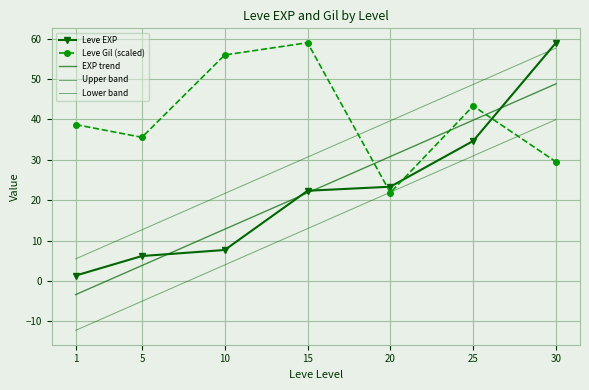

What is the total value across all series at 5?

53.2